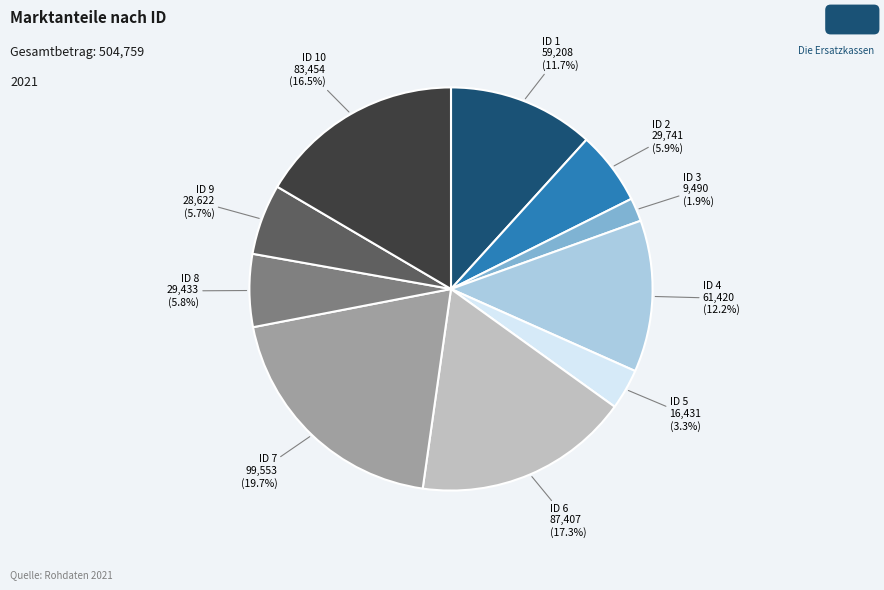

Is there any slice that represents more than half of the pie?

No